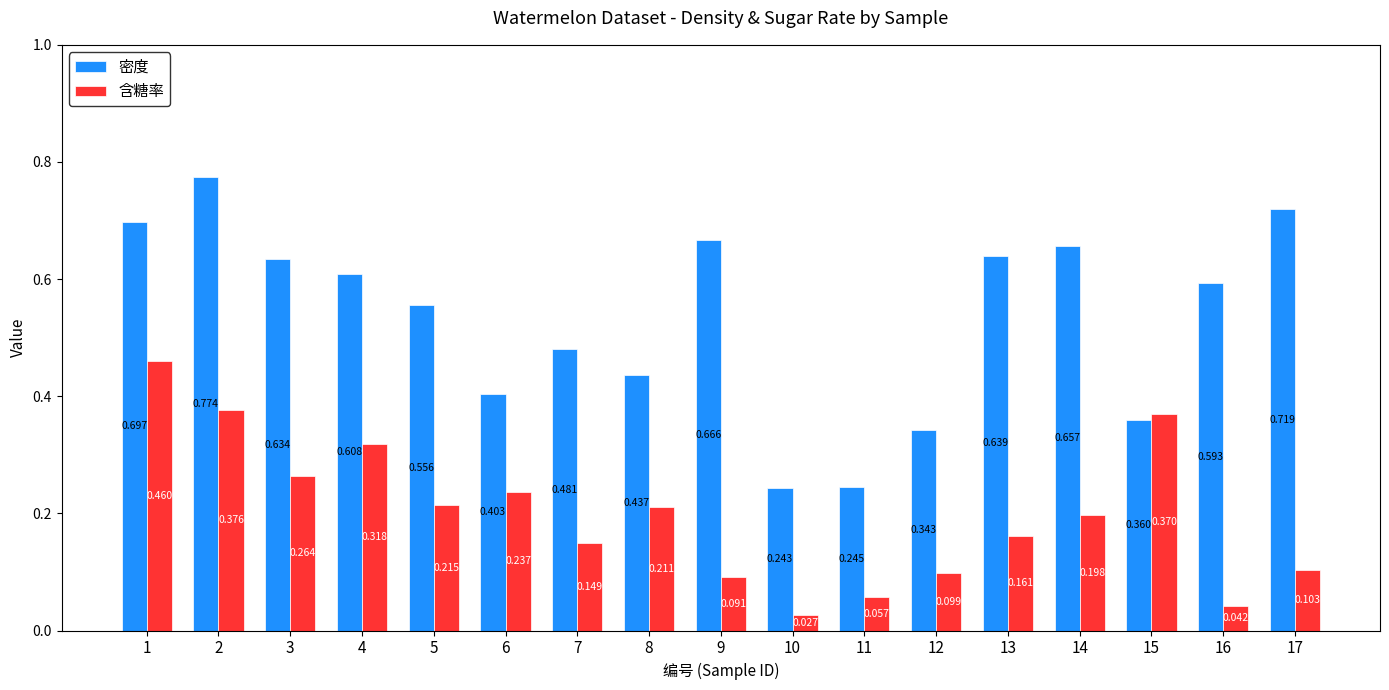

Does the chart contain any negative values?

No